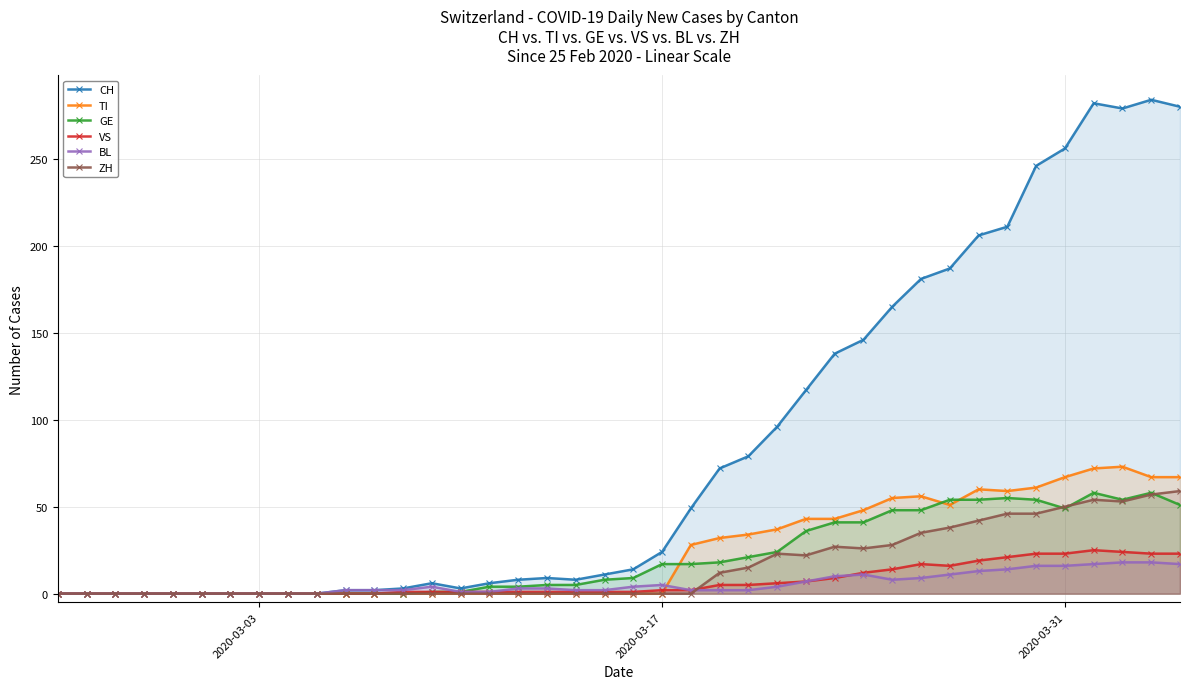

What is the maximum value shown in the chart?

284